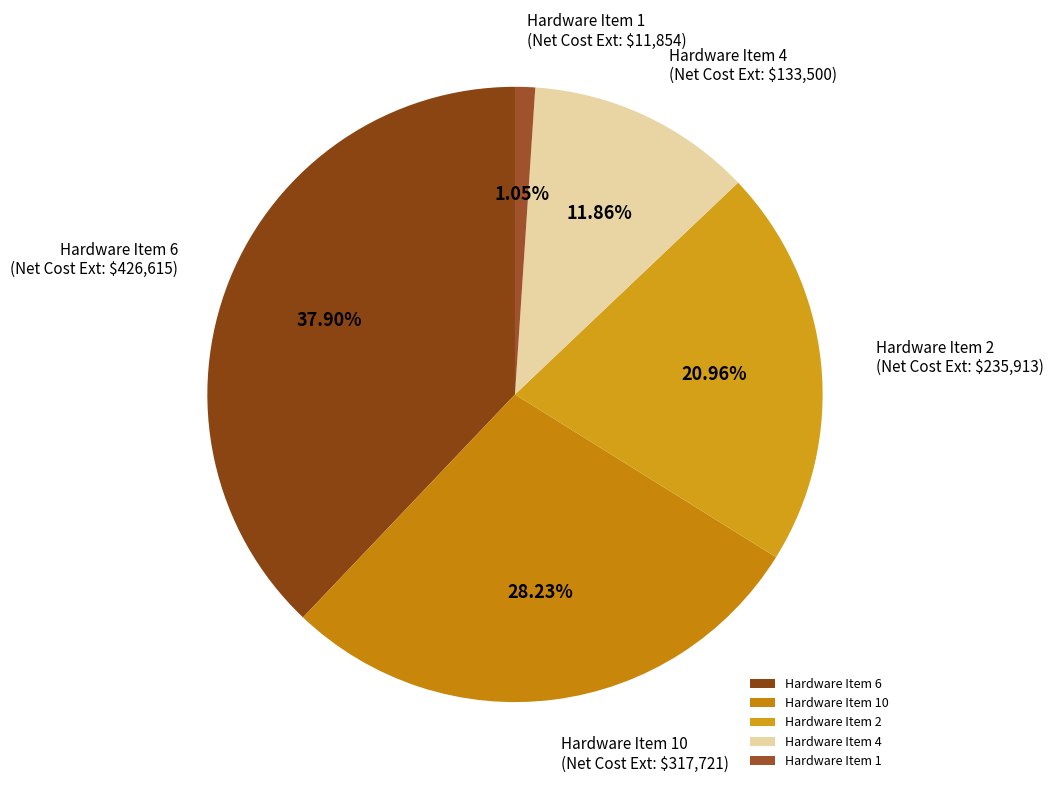

Combined, do Hardware Item 4 and Hardware Item 2 account for over 50%?

No